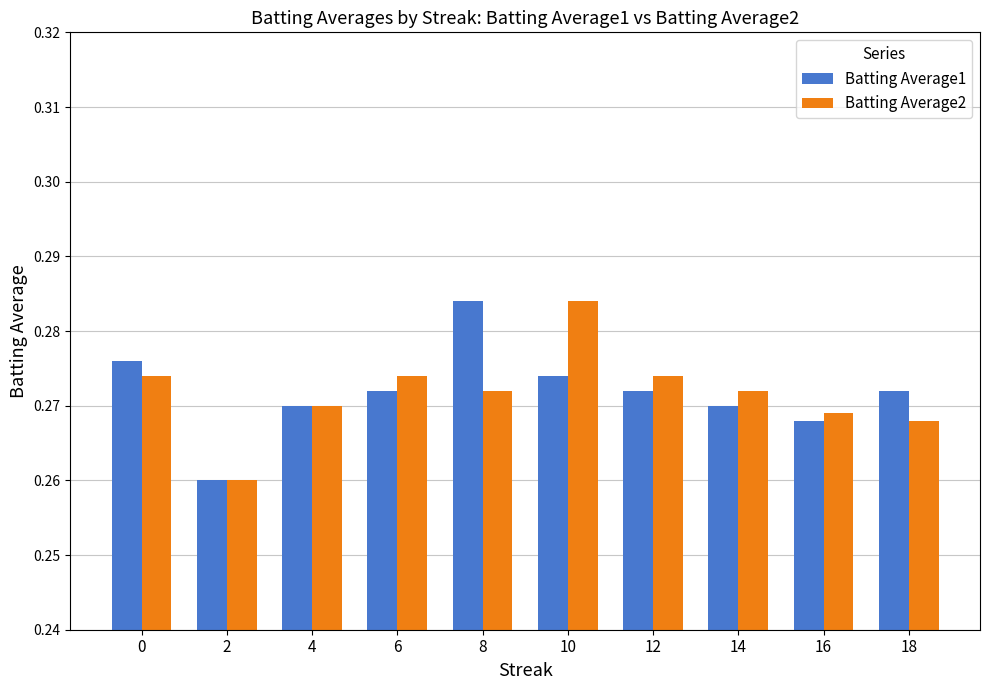

What is the highest value of the Batting Average2 series?

0.3